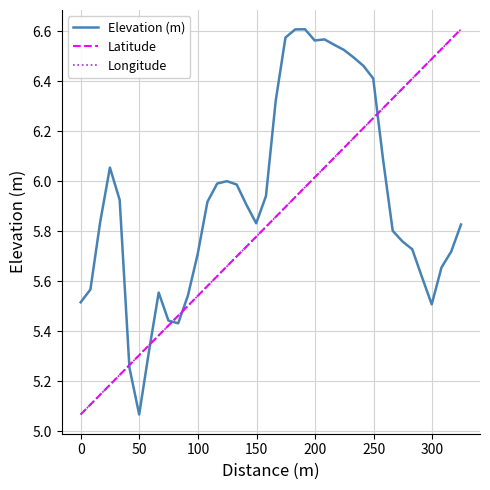

Which series has the largest total across all categories?

Elevation (m)